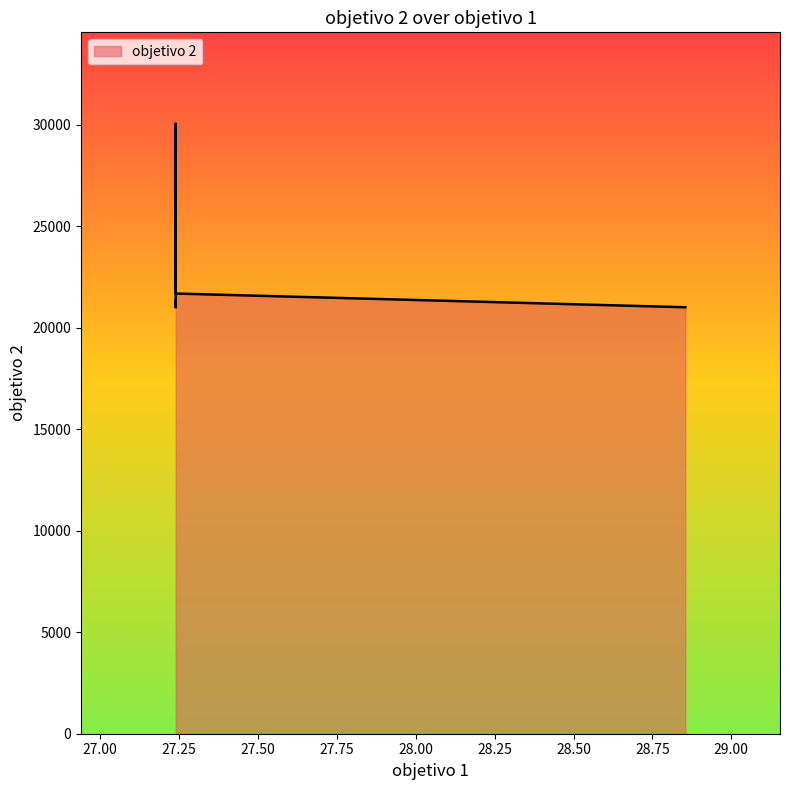

What is the change in value from 21 to 32?

+3370.3